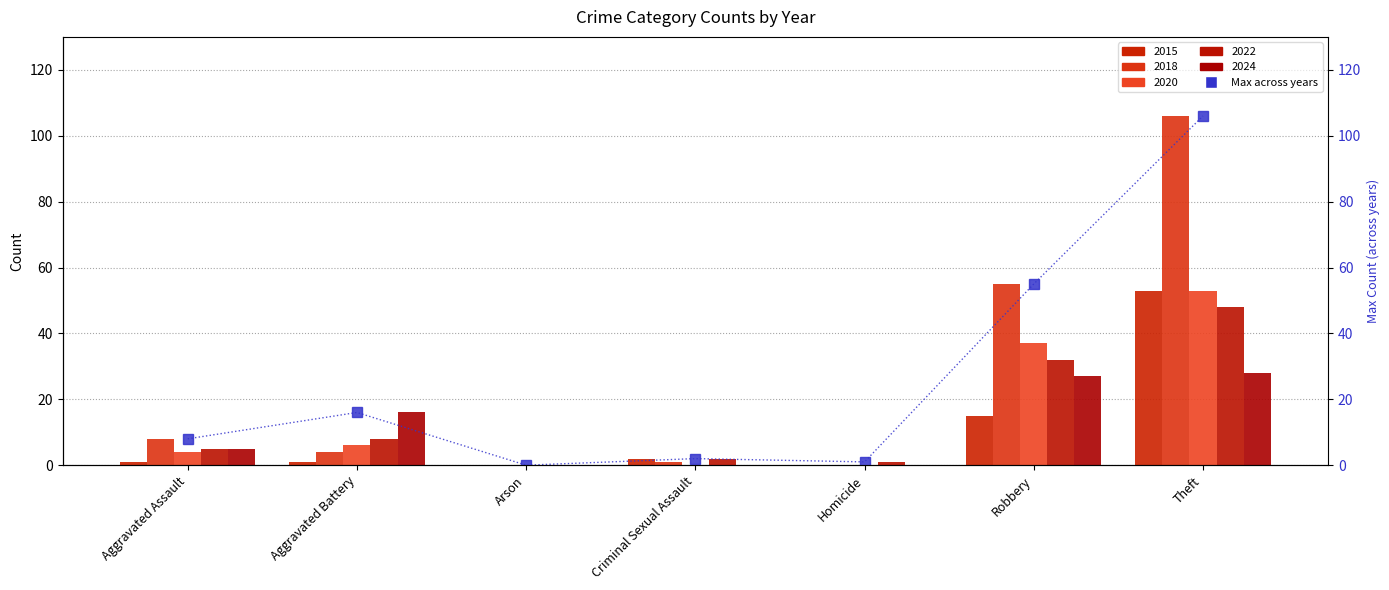

Approximately how many times larger is the value at Aggravated Assault compared to Theft?

0.1